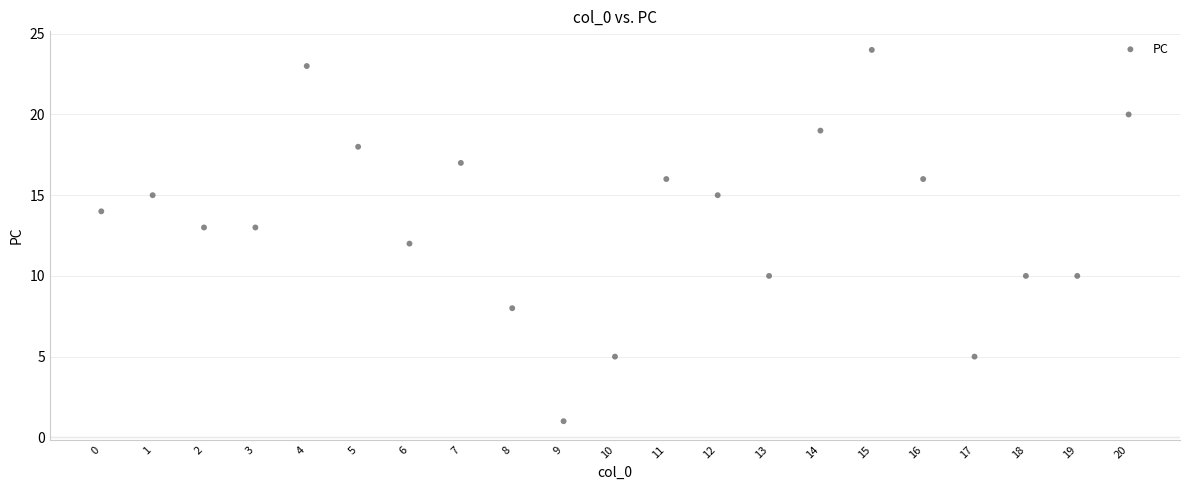

What is the range of Y values (max minus min)?

23